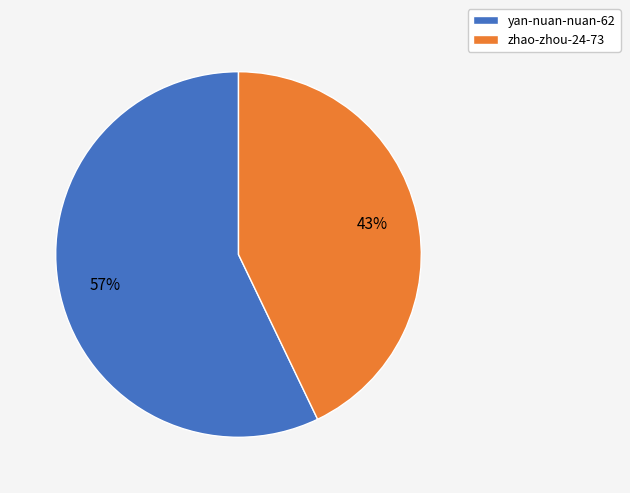

Is it true that yan-nuan-nuan-62 is 52% of the pie?

False